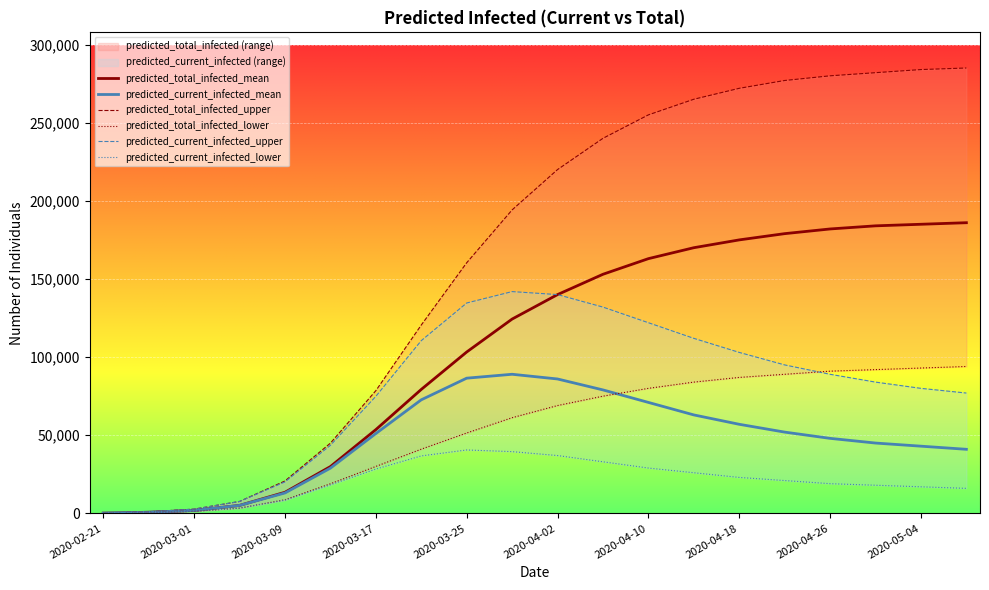

How many intersections are there between predicted_total_infected_lower and predicted_current_infected_mean?

1